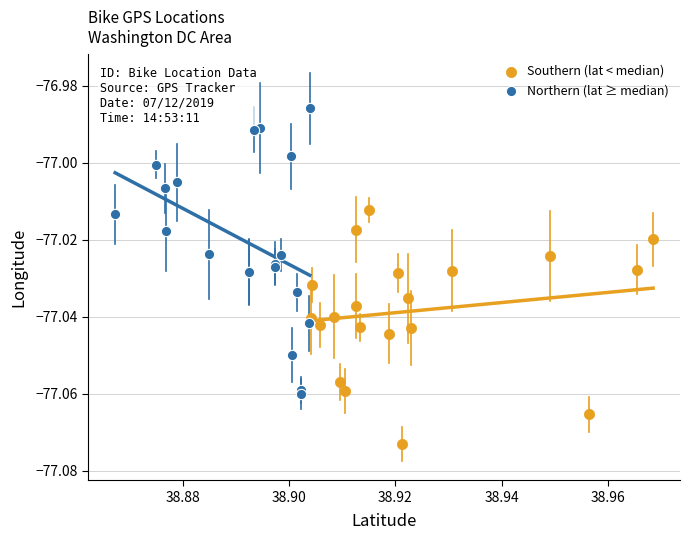

Which series has the widest spread of Y values?

Northern (lat ≥ median)